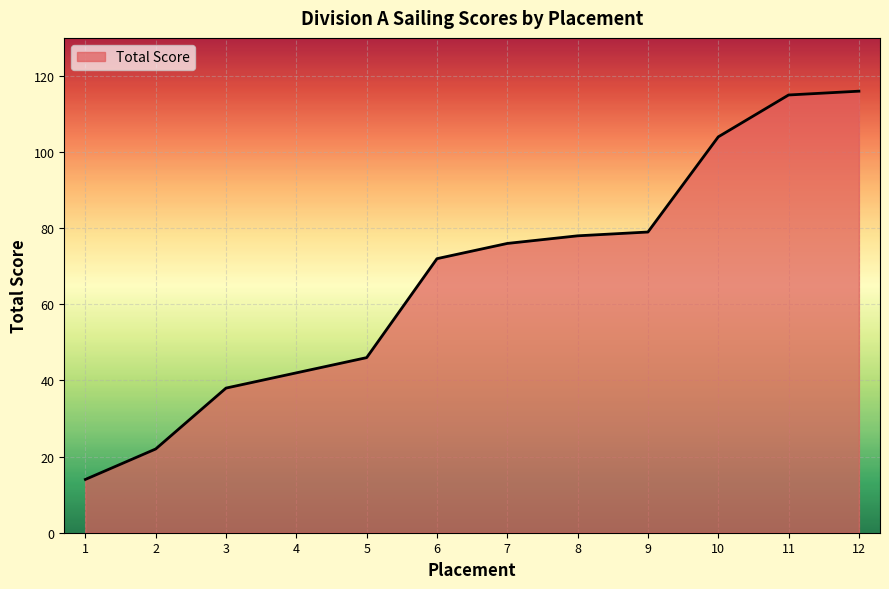

At which category does the chart reach its minimum across all series?

1